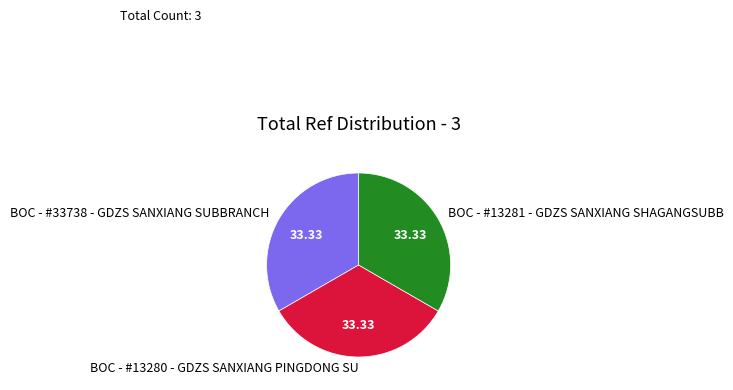

Is it true that BOC - #13281 - GDZS SANXIANG SHAGANGSUBB is 33% of the pie?

True